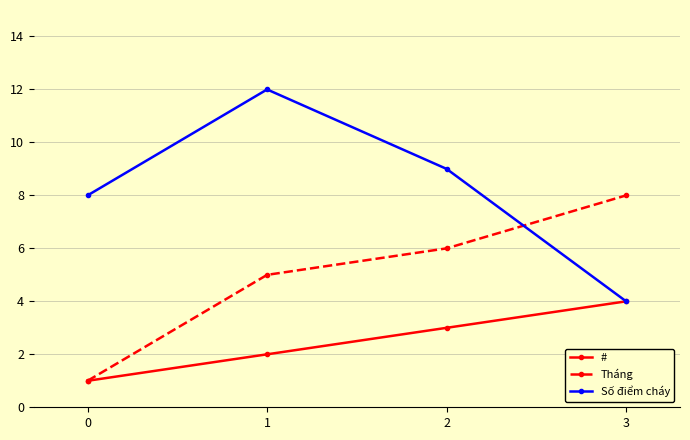

At which category is the sum across all series the highest?

1